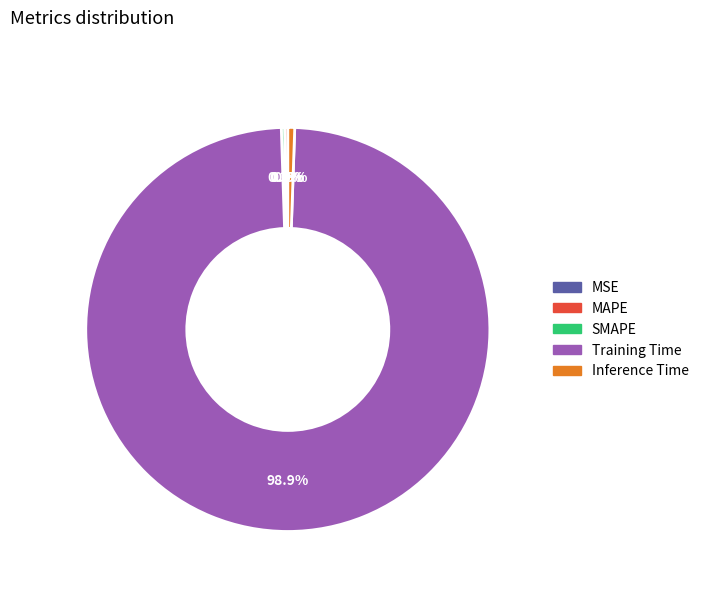

To the nearest percent, what is the average slice percentage?

20%